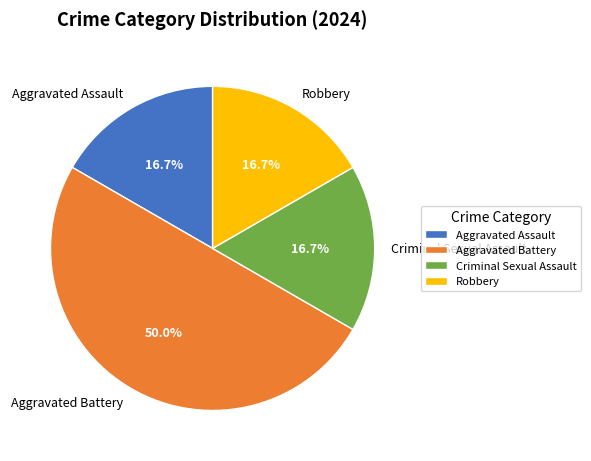

To the nearest percent, what percentage of the pie is Aggravated Assault?

17%